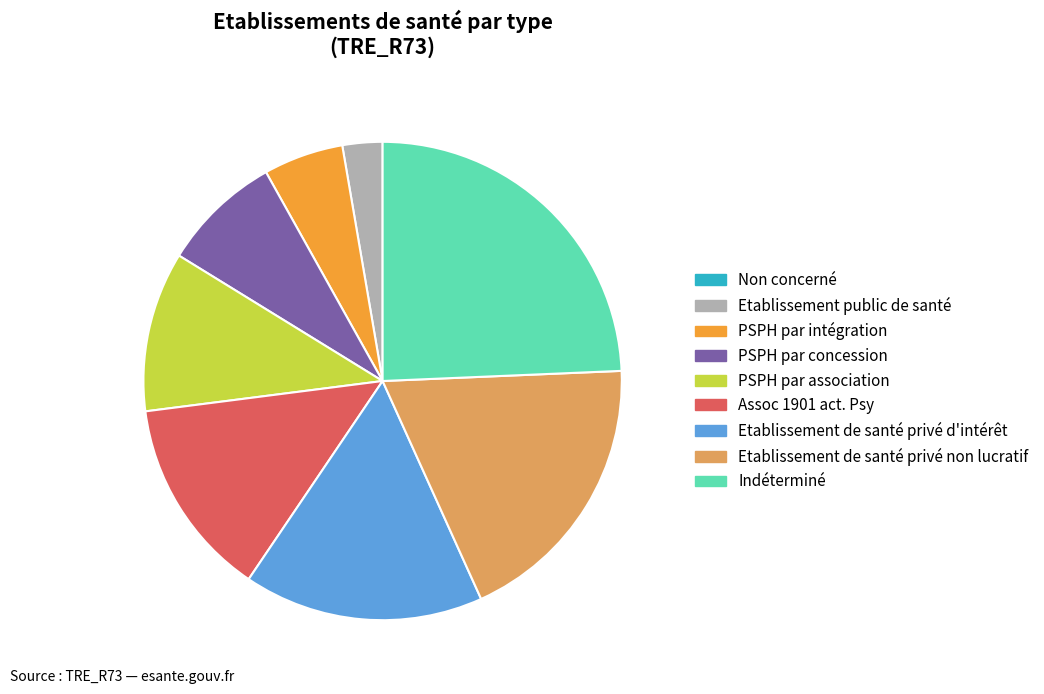

Is the sum of Etablissement public de santé and Etablissement de santé privé d'intérêt greater than half?

No